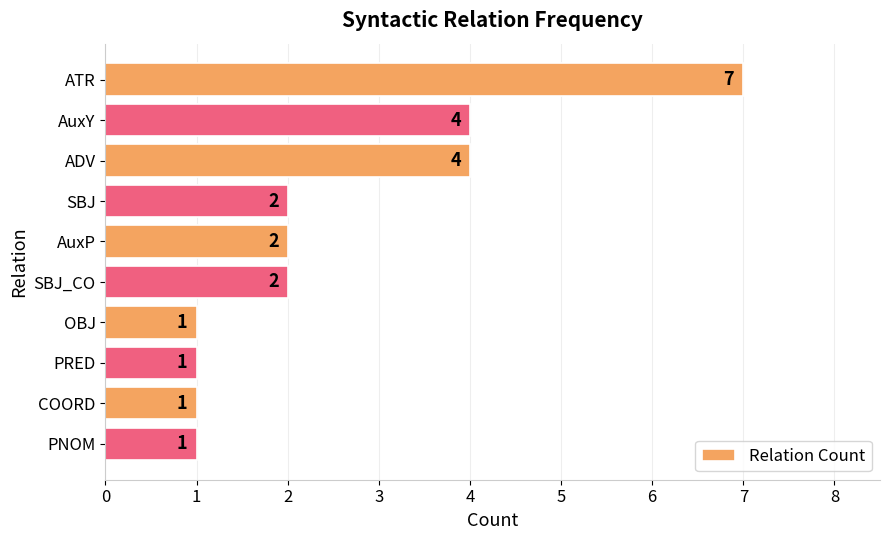

Are the bars horizontal?

Yes